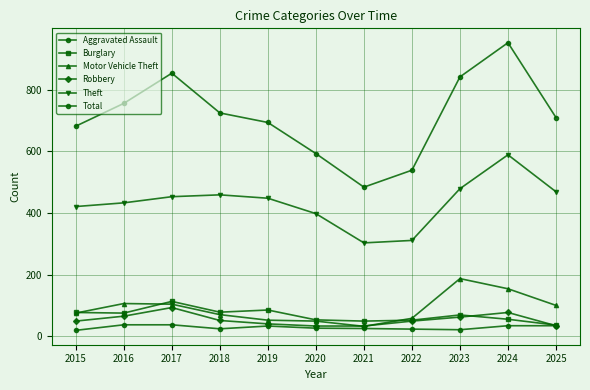

Reading left to right, transcribe all the data shown in this chart.

Aggravated Assault: 19	37	37	24	33	26	25	23	21	34	34
Burglary: 77	75	113	78	85	53	49	52	69	55	36
Motor Vehicle Theft: 75	106	104	70	52	49	32	58	187	154	100
Robbery: 49	65	93	51	40	33	33	49	62	77	34
Theft: 421	433	453	459	448	398	303	311	479	589	469
Total: 682	756	854	725	694	593	484	539	842	953	710